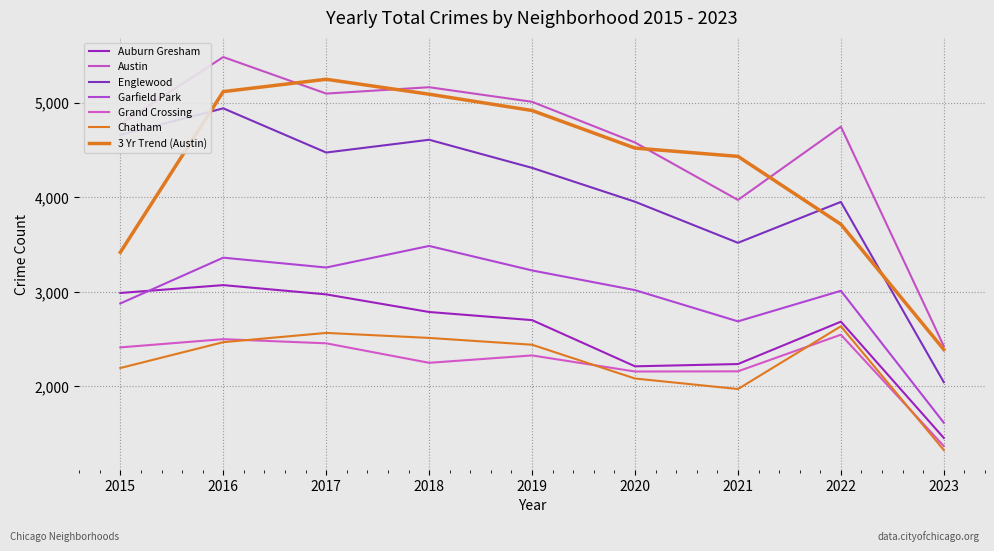

Which category has the highest value in the Austin series?

2016